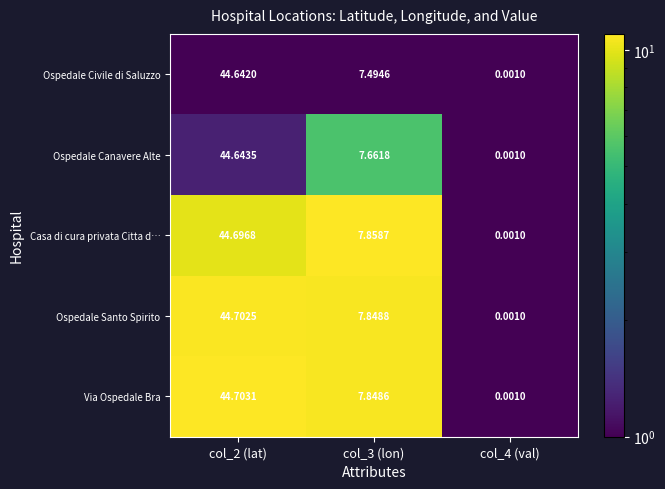

At which category does the chart reach its peak across all series?

col_2 (lat)